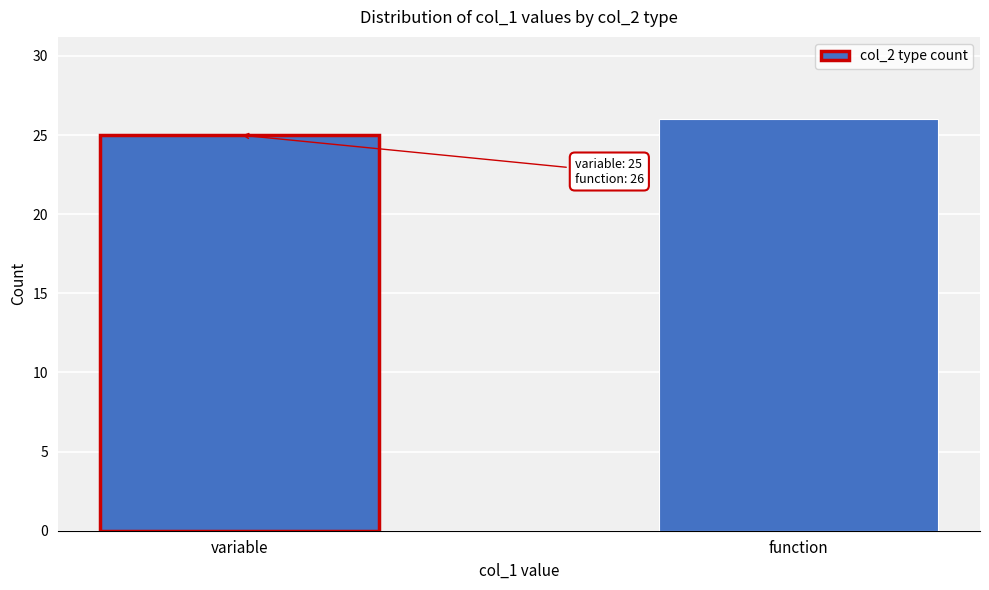

Reading left to right, transcribe all the data shown in this chart.

variable=25	function=26